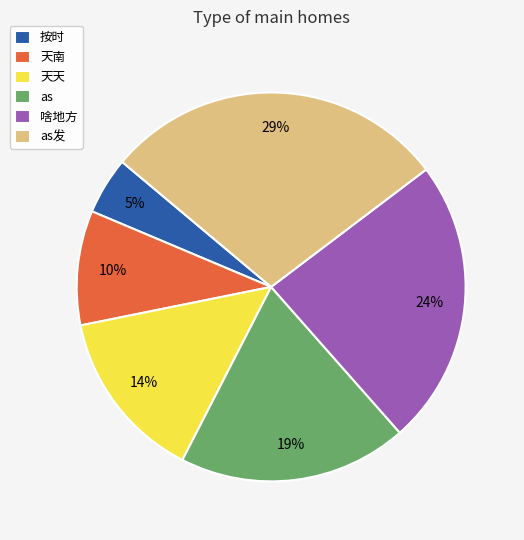

Is there any slice that represents more than half of the pie?

No